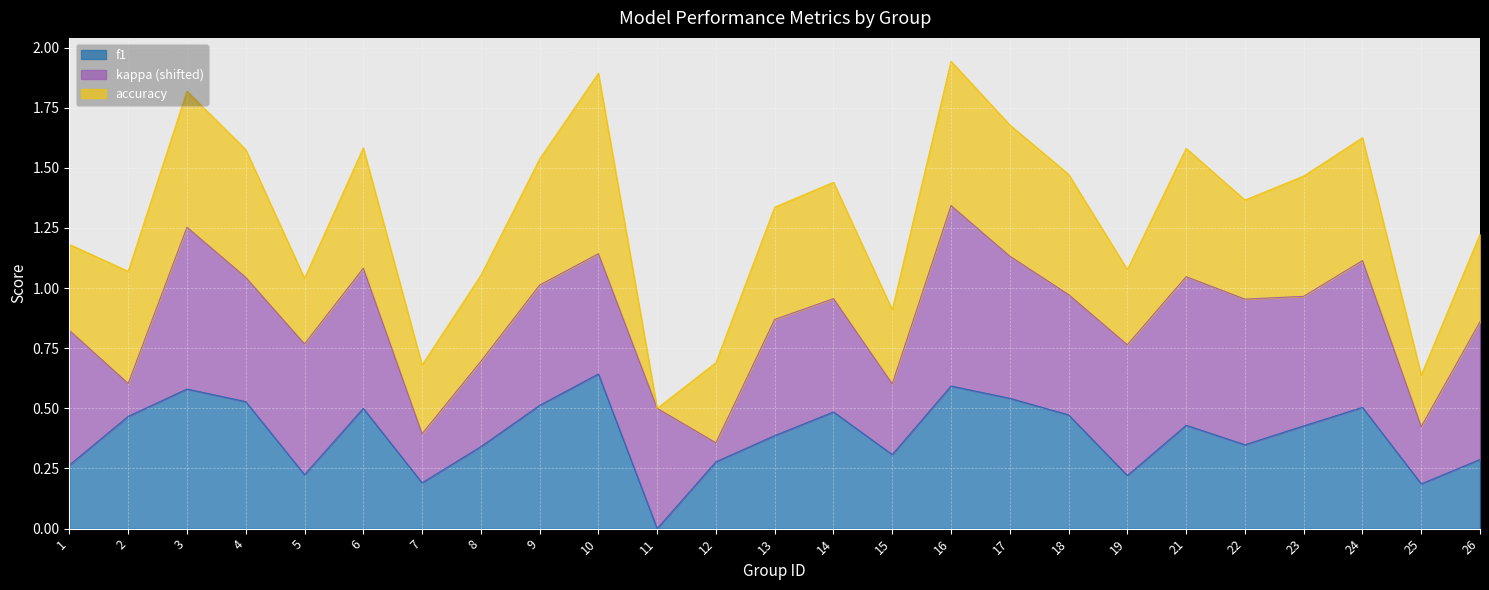

Rank the categories by f1 value from lowest to highest.

11, 25, 7, 19, 5, 1, 12, 26, 15, 8, 22, 13, 23, 21, 2, 18, 14, 6, 24, 9, 4, 17, 3, 16, 10